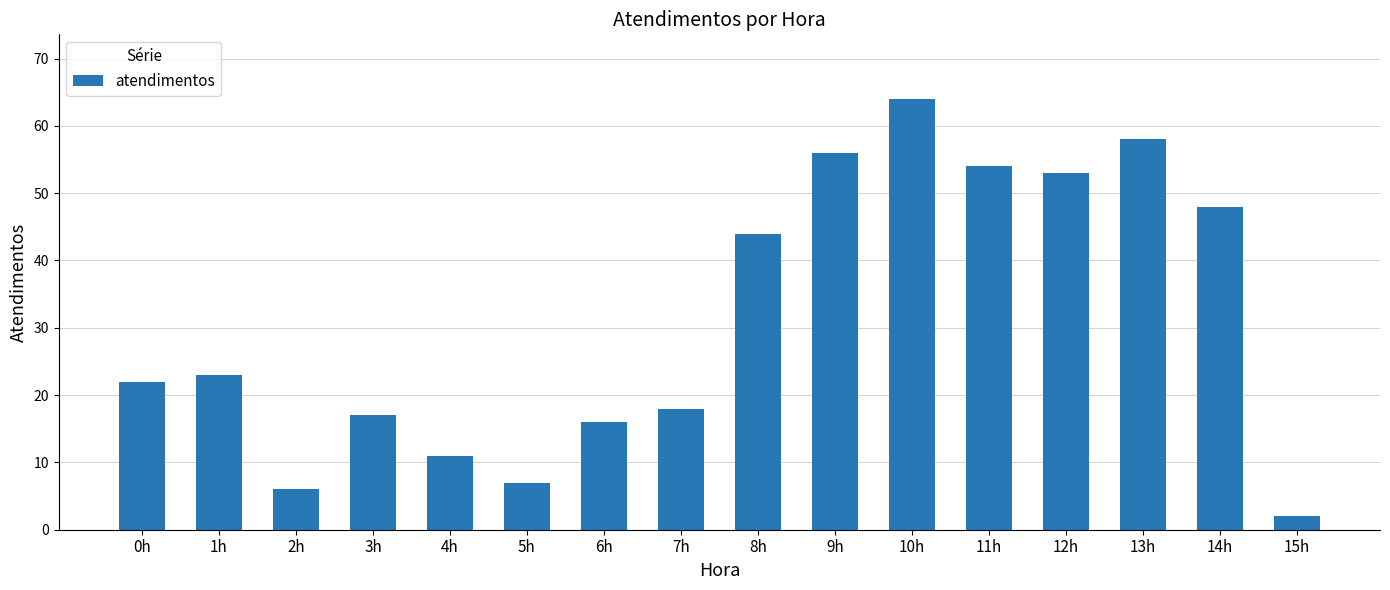

List the labels in order of value, smallest first.

15h, 2h, 5h, 4h, 6h, 3h, 7h, 0h, 1h, 8h, 14h, 12h, 11h, 9h, 13h, 10h